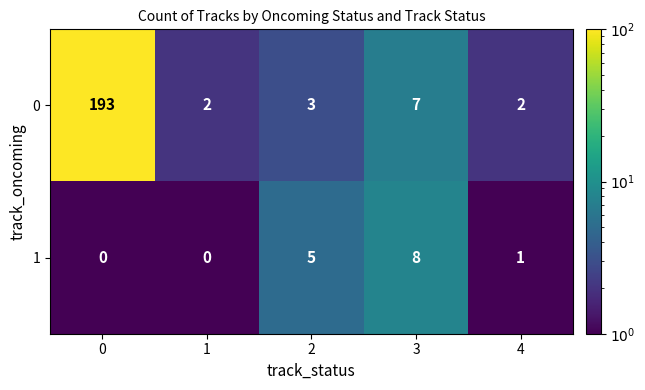

What is the minimum value shown in the chart?

0